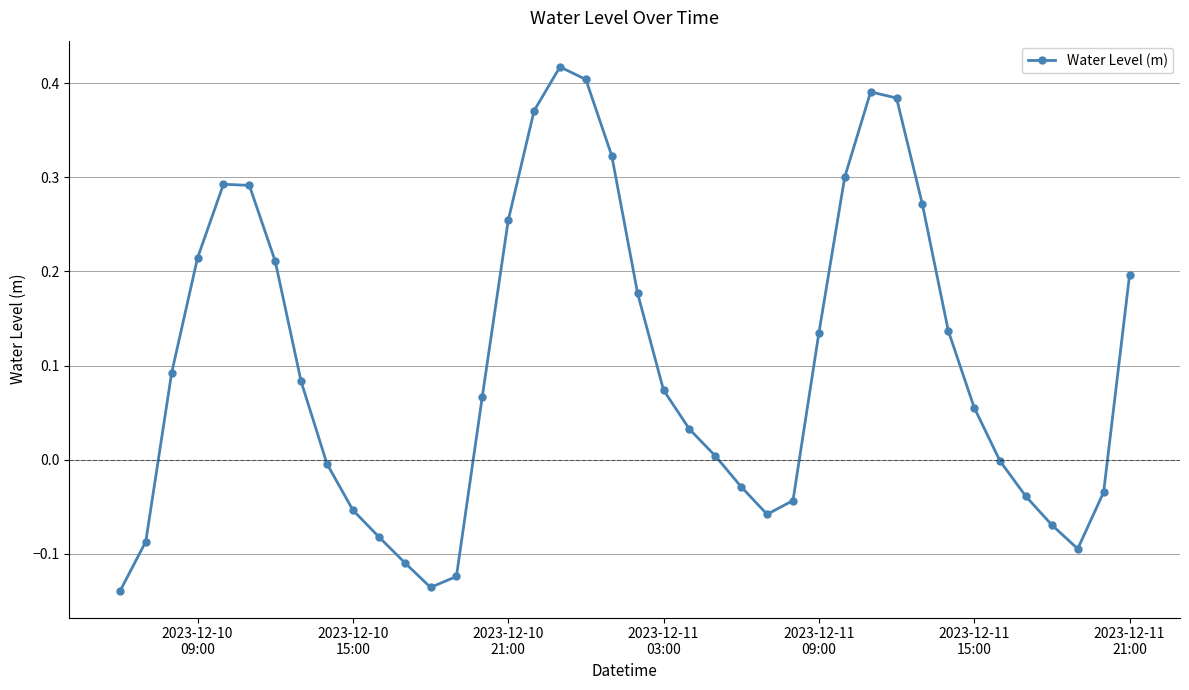

How many points are higher than both their immediate neighbors (excluding endpoints)?

3